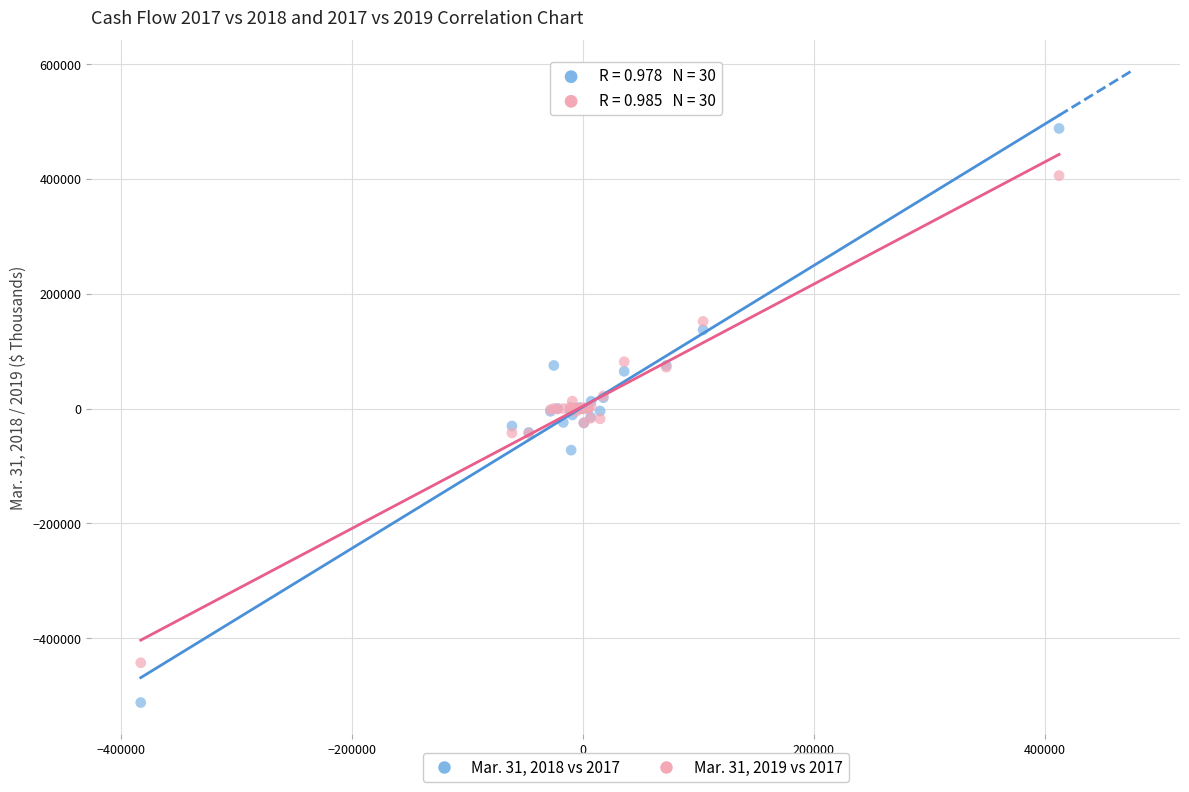

What are all the series names shown in the legend?

Mar. 31, 2018 vs 2017, Mar. 31, 2019 vs 2017